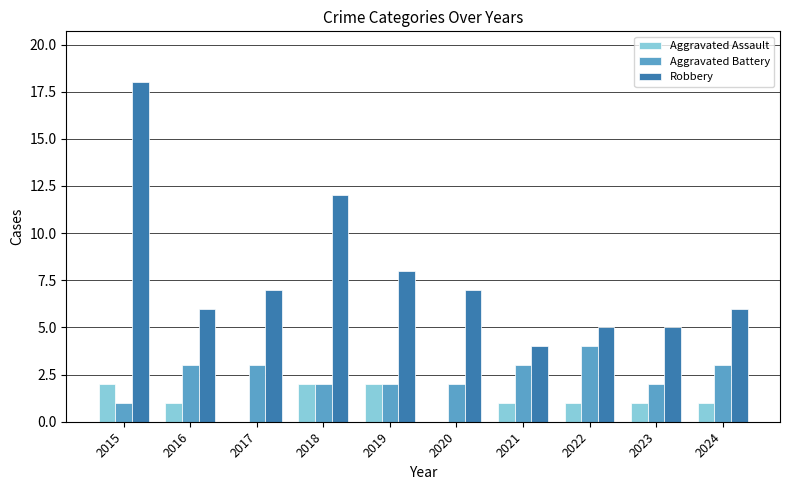

What are all the series names shown in the legend?

Aggravated Assault, Aggravated Battery, Robbery